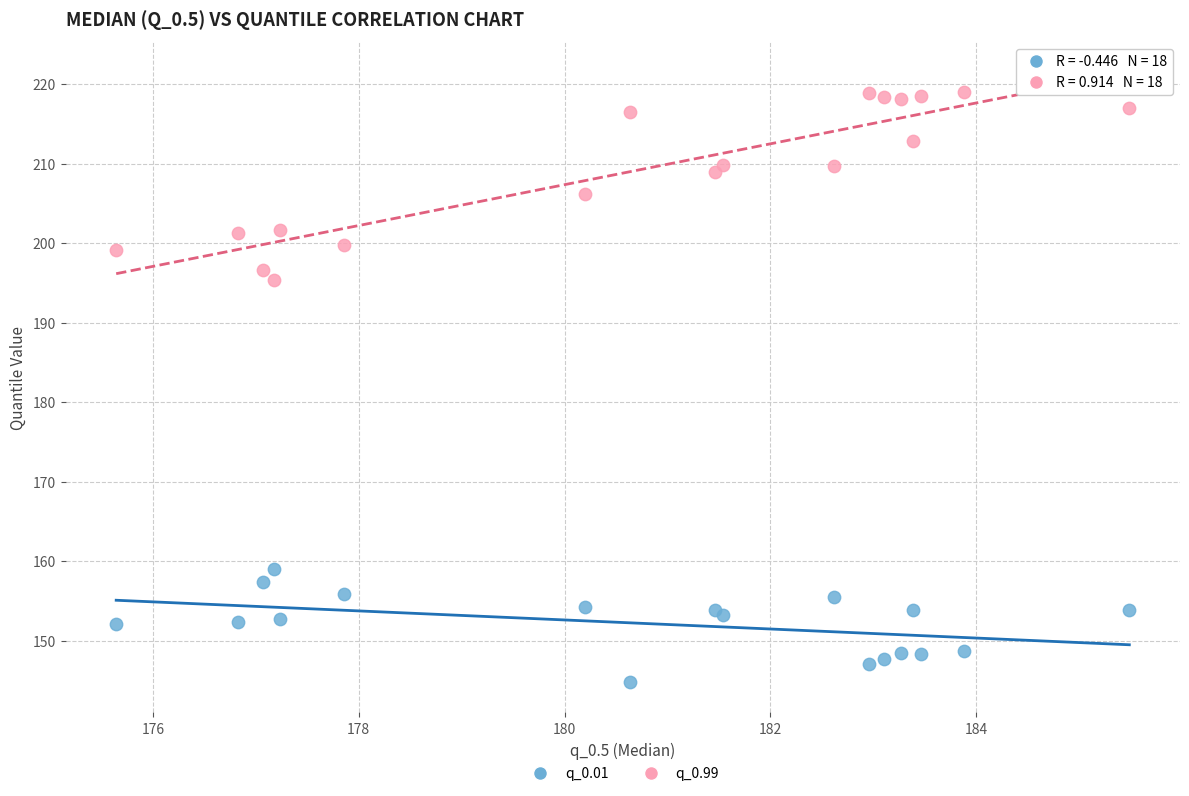

Across all series, what Y value is closest to 181?

195.3